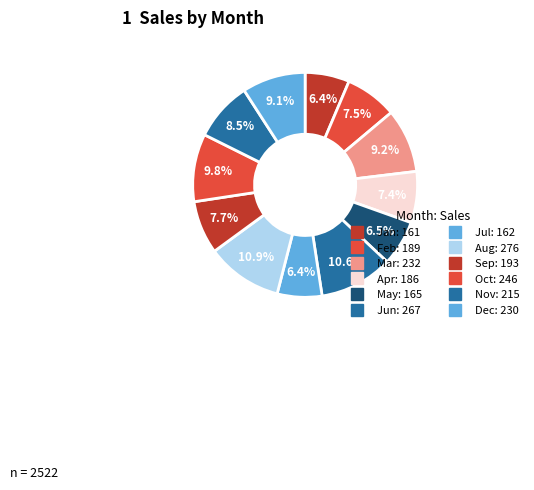

Count the number of slices in the pie.

12